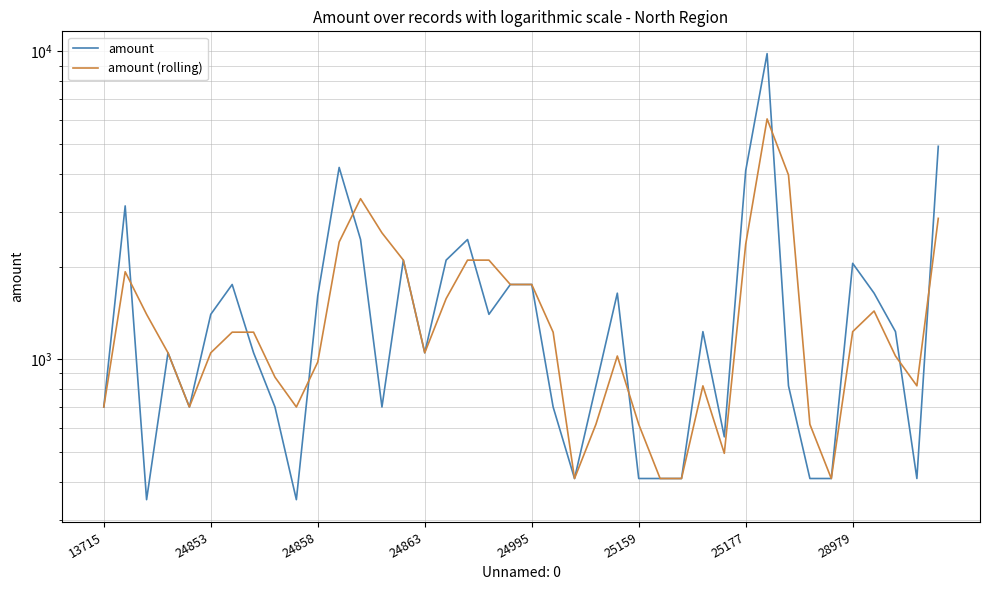

Rank the series by their average value, from highest to lowest.

amount, amount (rolling)